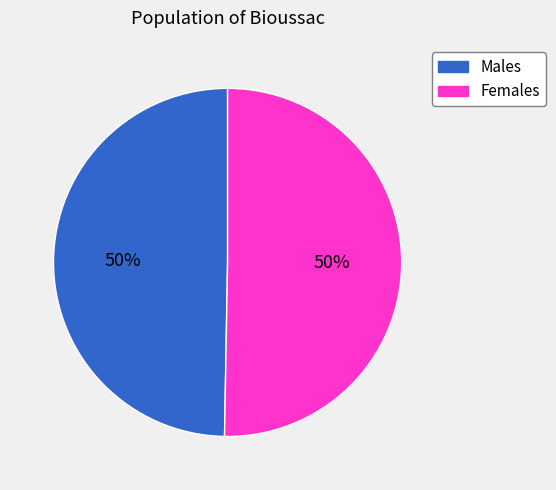

To the nearest percent, what is the average slice percentage?

50%